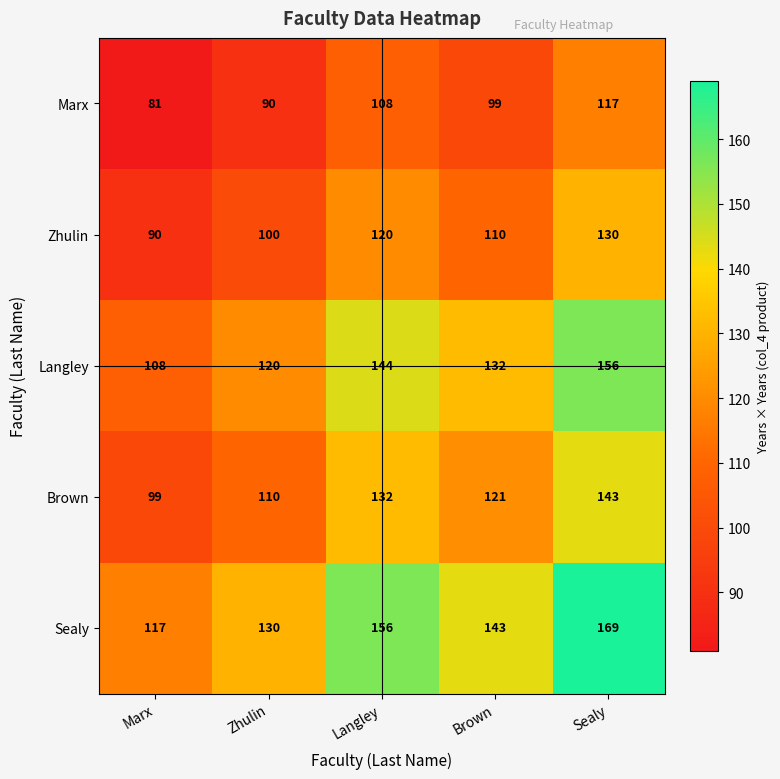

Which series has the largest range (max minus min)?

Sealy